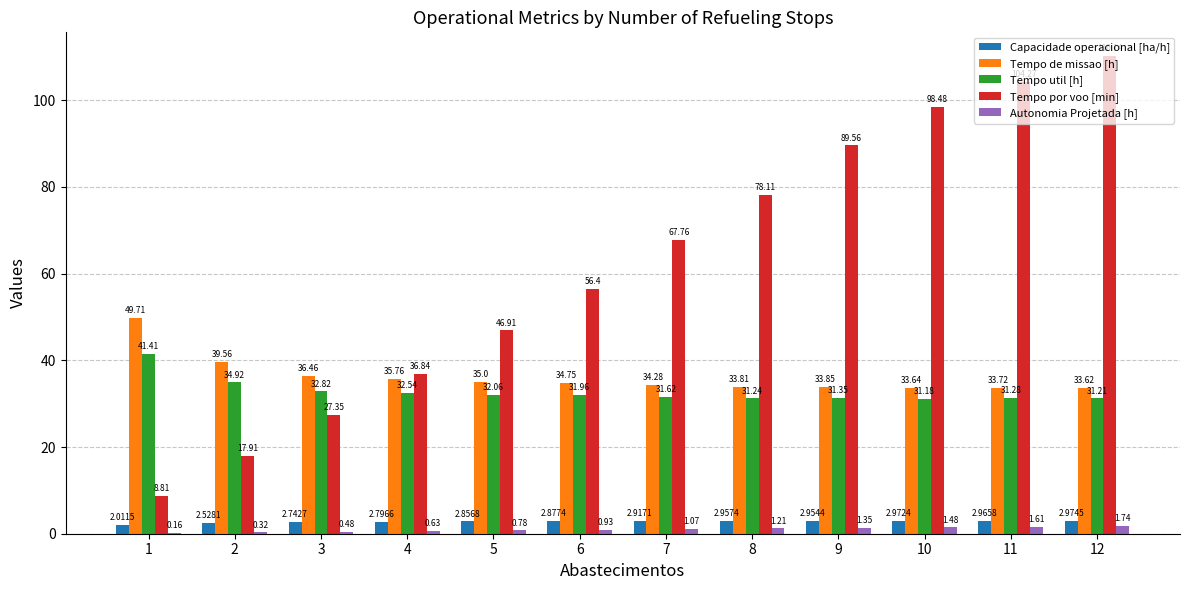

What is the sum of all Tempo de missao [h] values?

434.2